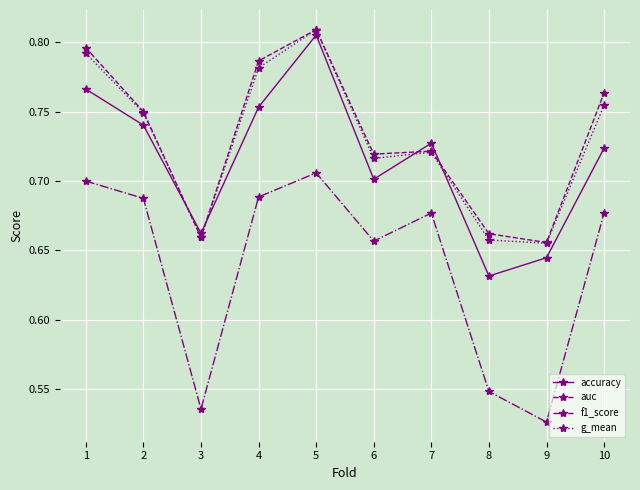

True or false: auc has more than 0 points higher than both neighbors.

True